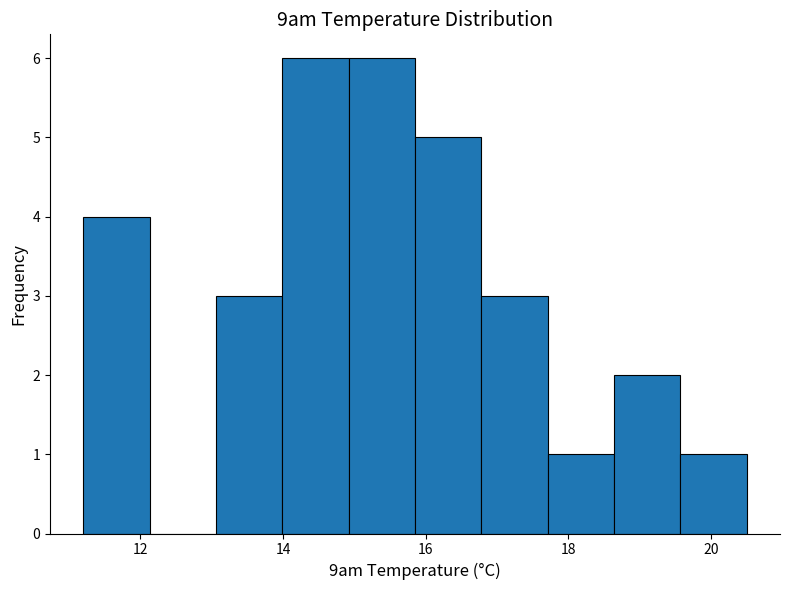

Reading left to right, transcribe this chart: for each bar, give the range it covers on the x-axis and its height. Neither the bar edges nor the heights are printed on the chart, so give them approximately, as read against the axes.

11.2 to 12.2: 4
12.2 to 13.0: 0
13.0 to 14.0: 3
14.0 to 15.0: 6
15.0 to 15.8: 6
15.8 to 16.8: 5
16.8 to 17.8: 3
17.8 to 18.6: 1
18.6 to 19.6: 2
19.6 to 20.6: 1